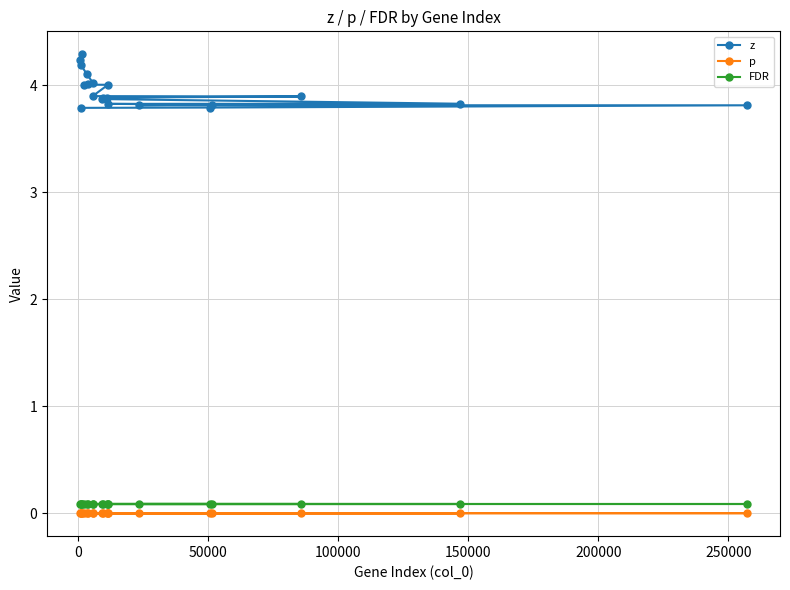

At how many categories does at least one series exceed 2?

20